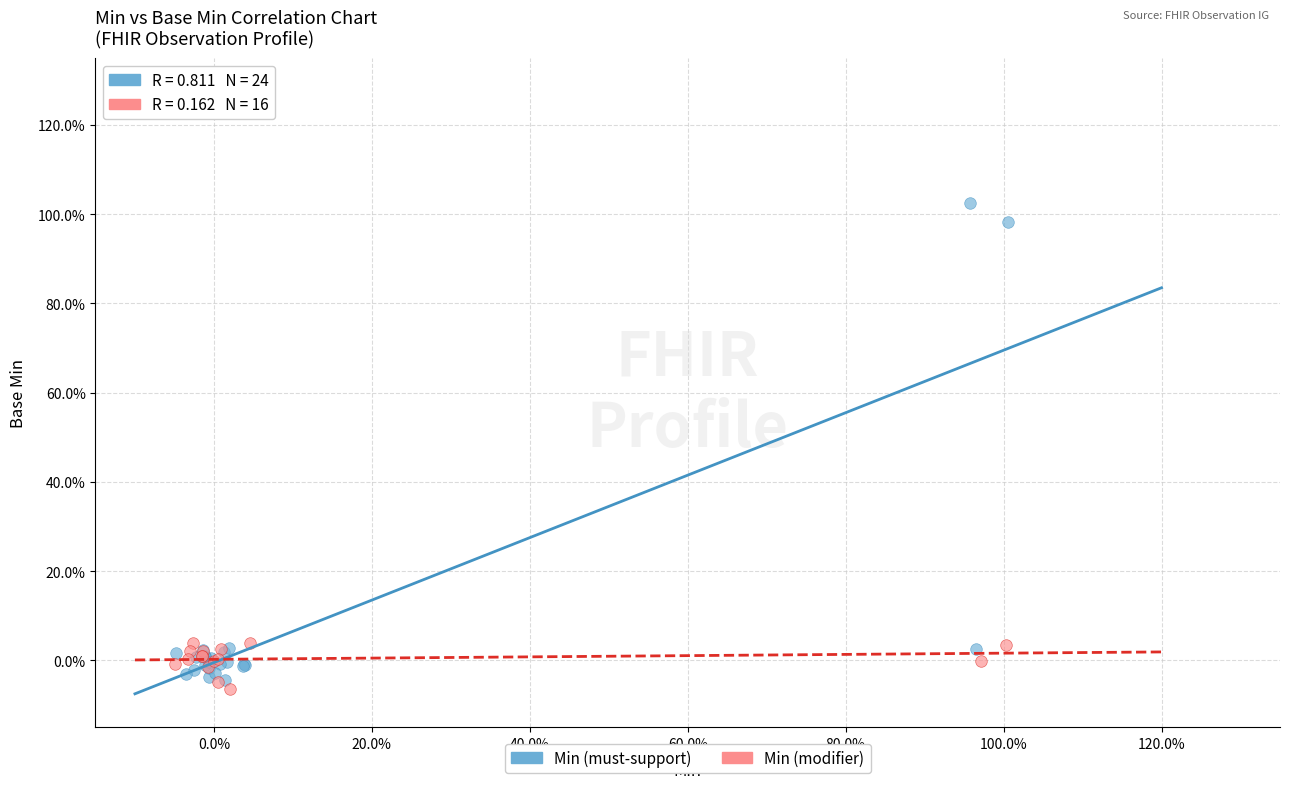

What are all the series names shown in the legend?

Min (must-support), Min (modifier)